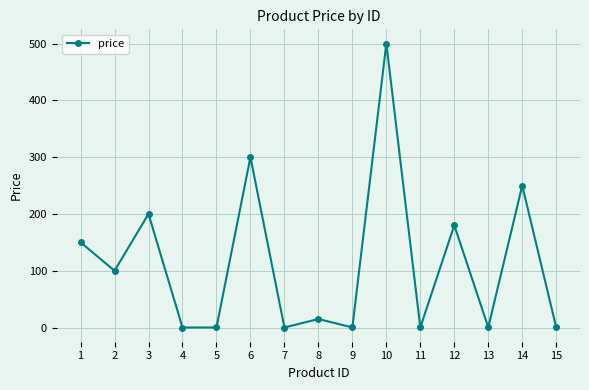

The value at 10 is 888.6. True or false?

False